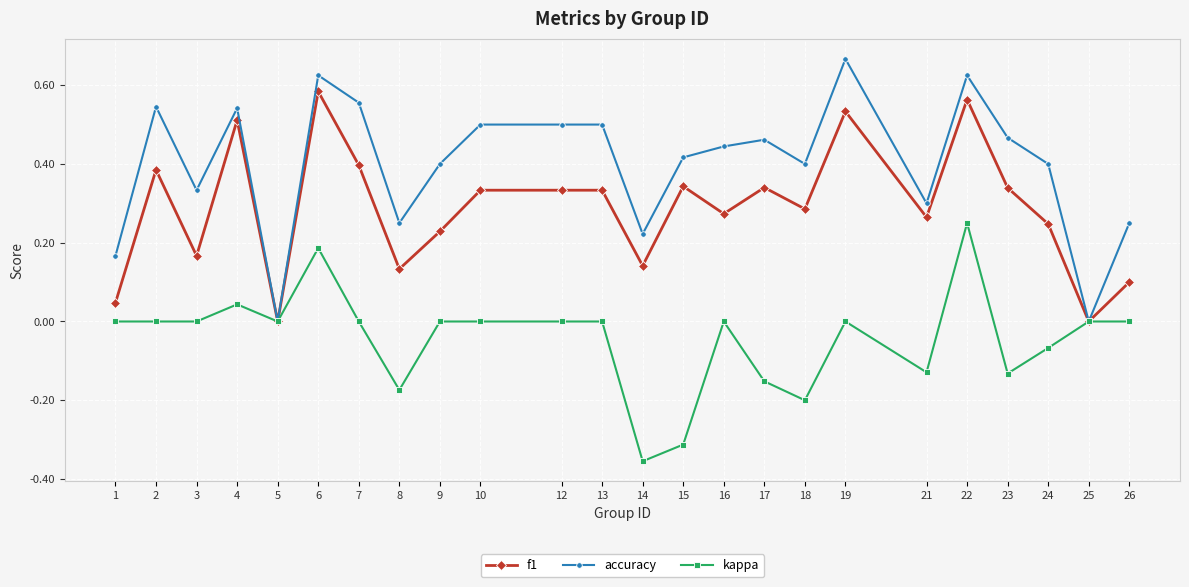

The value of kappa at 8 is -0.2. True or false?

True